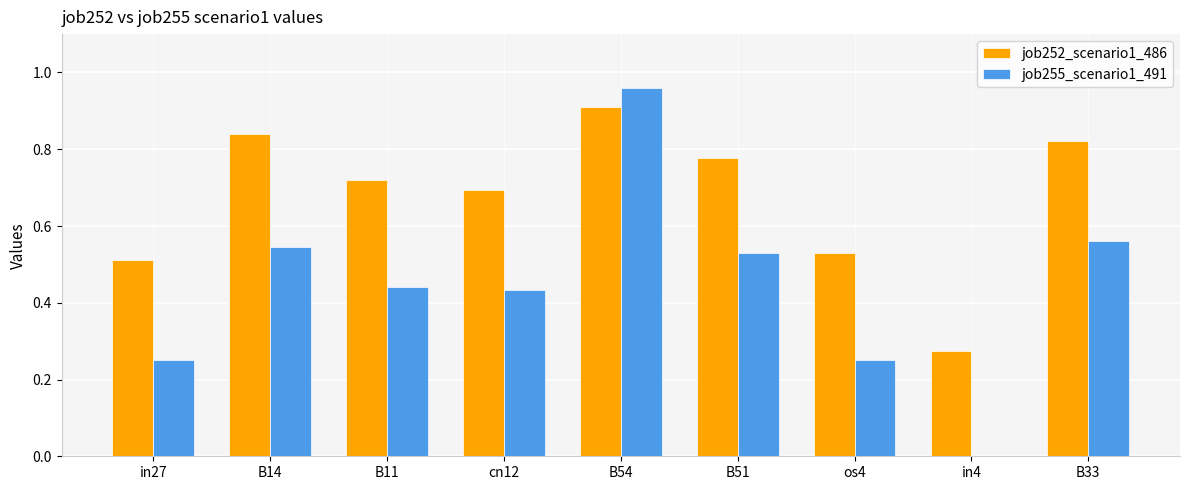

Does the chart contain stacked bars?

No